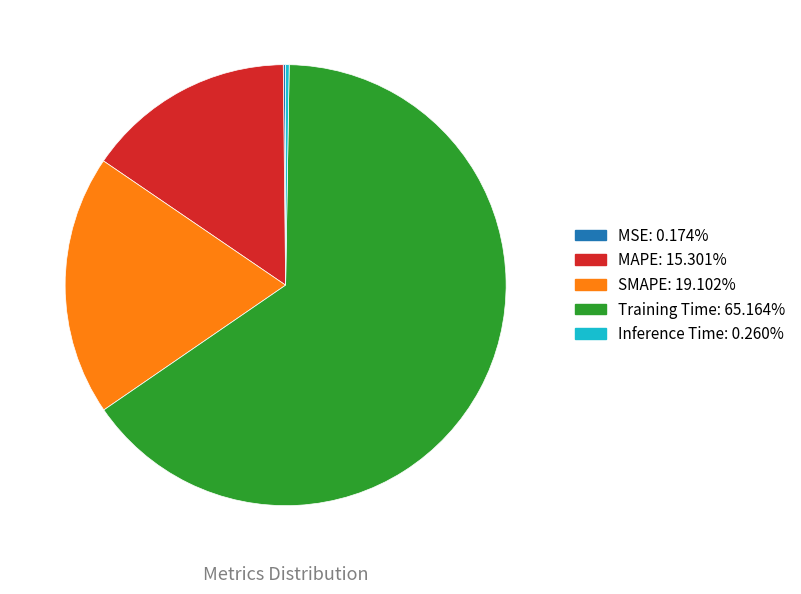

Which has a higher value, SMAPE or Training Time?

Training Time